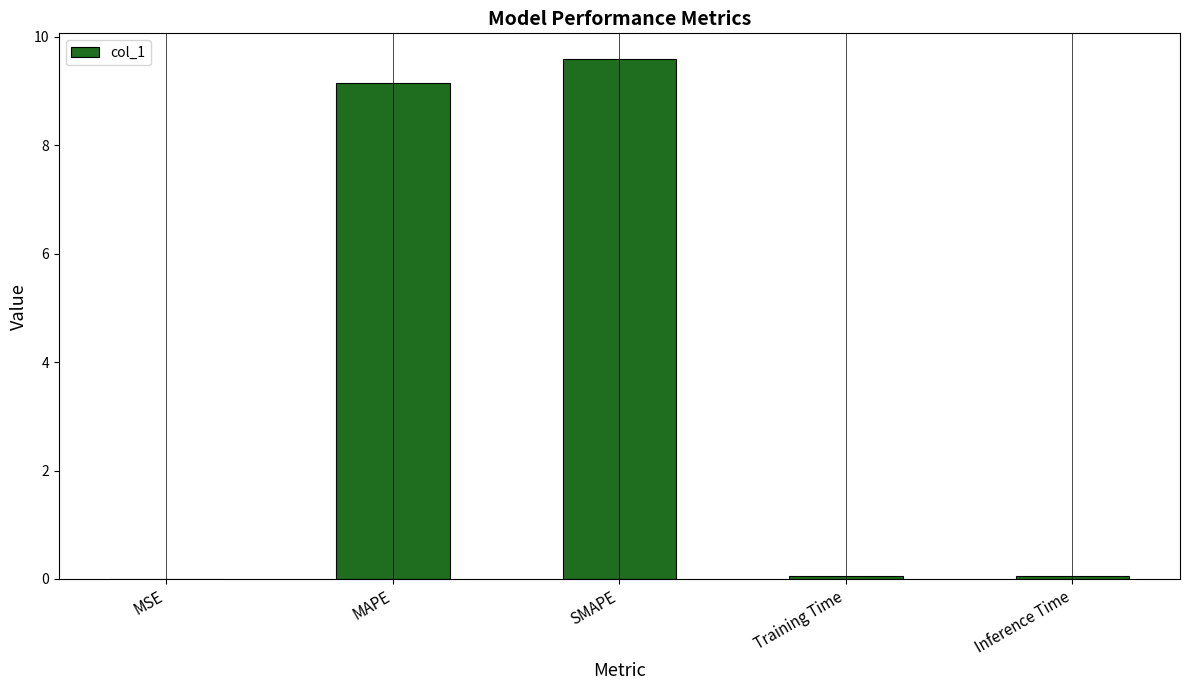

True or false: the data shows 9.1 at MAPE.

True